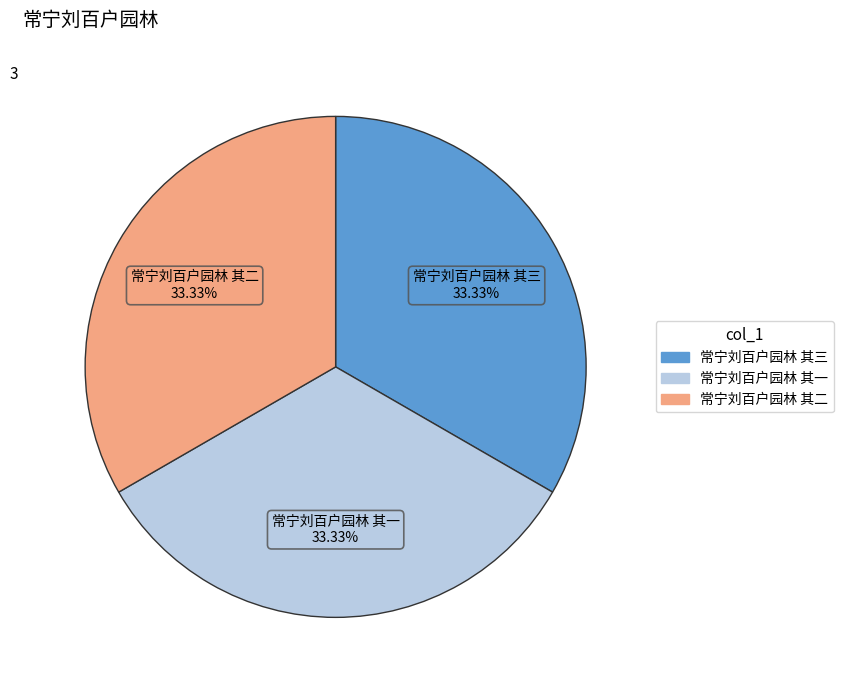

What percentage is the 常宁刘百户园林 其二 slice, to the nearest percent?

33%